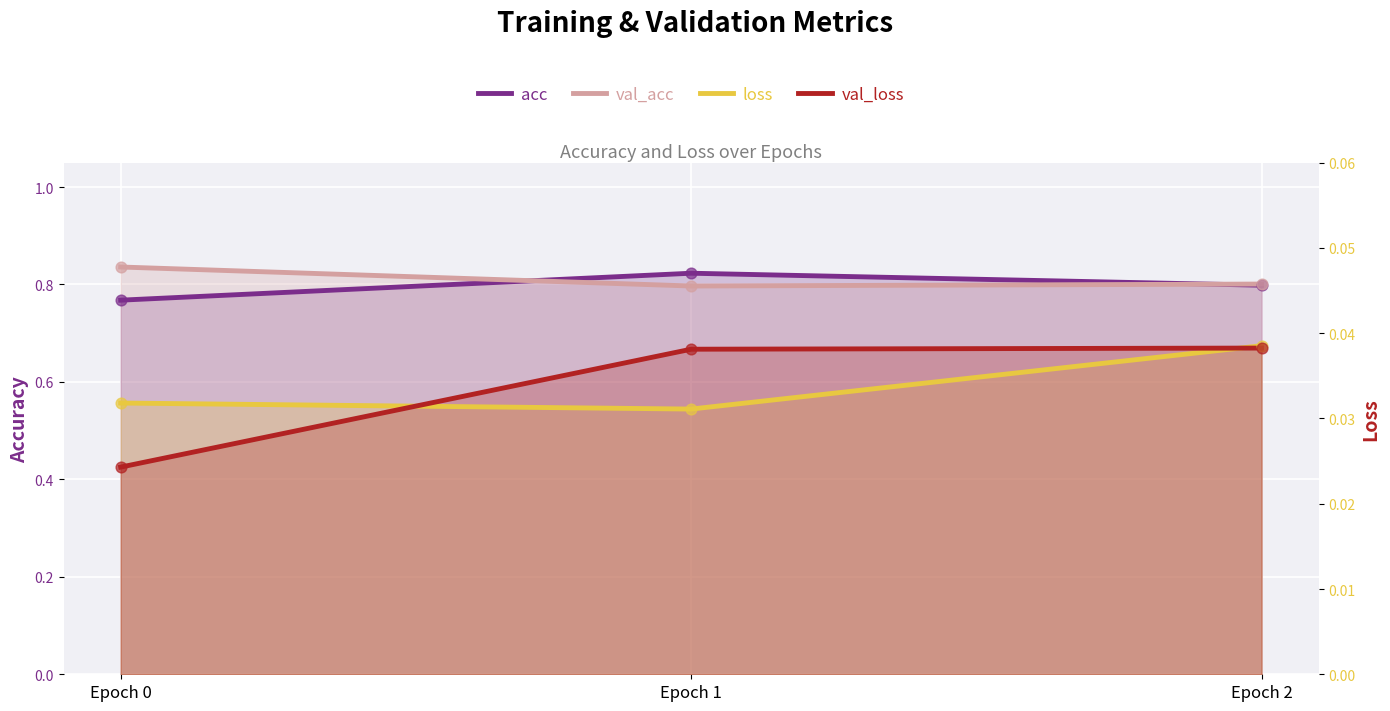

Is the value of val_acc at Epoch 1 greater than the value of loss at Epoch 1?

Yes